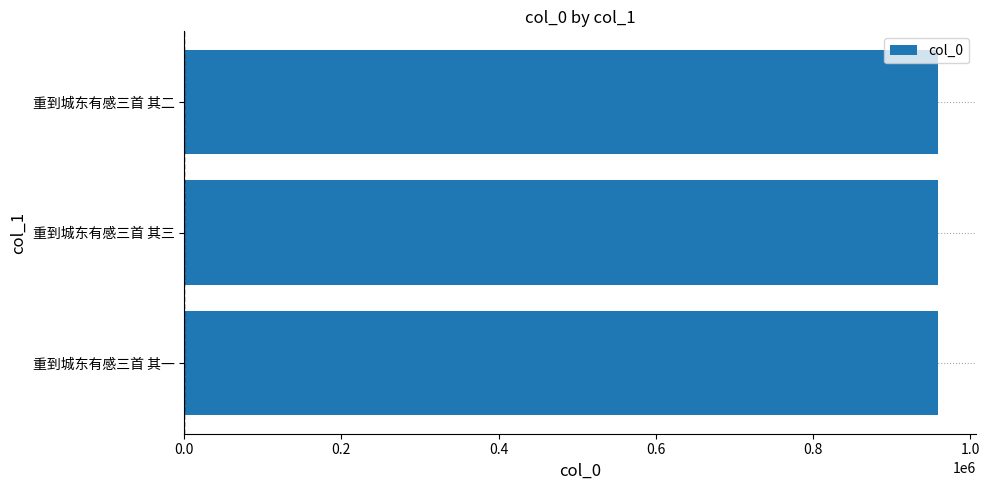

True or false: the data shows 1517994 at 重到城东有感三首 其二.

False